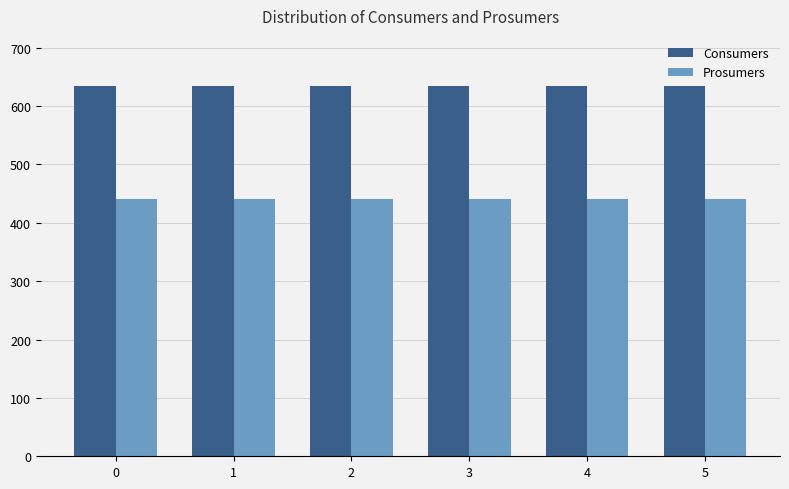

Read the Consumers value at 4.

635